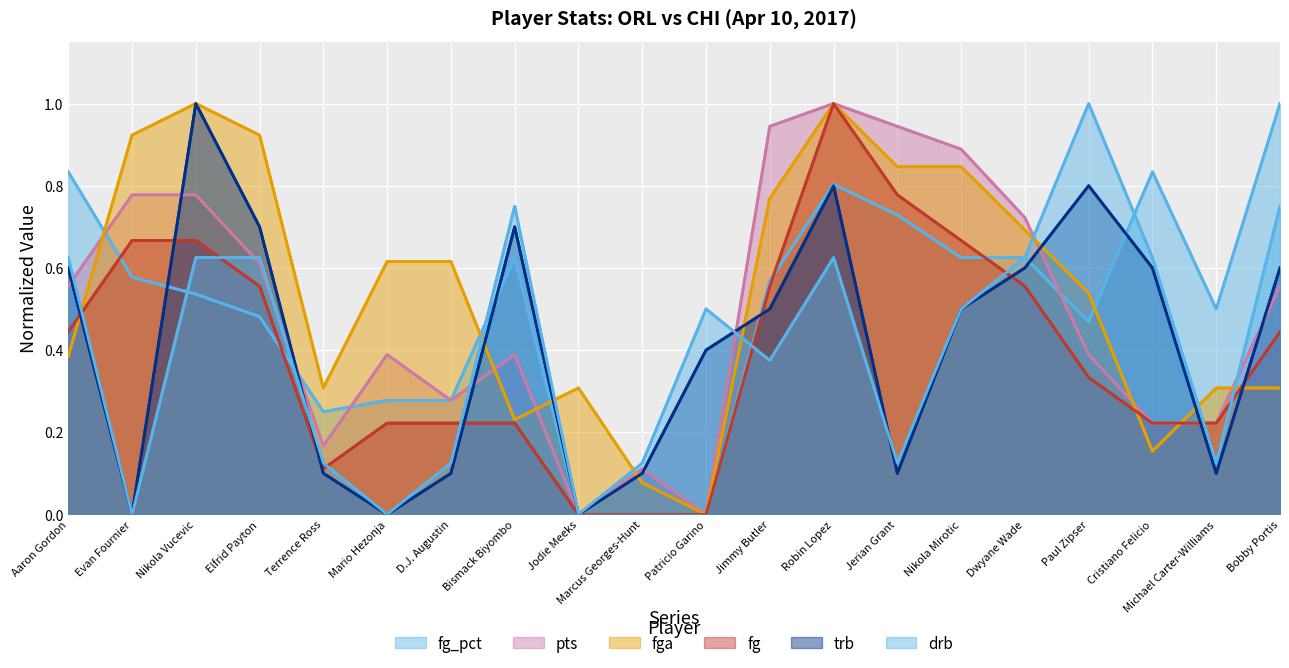

How many series are shown in this chart?

6